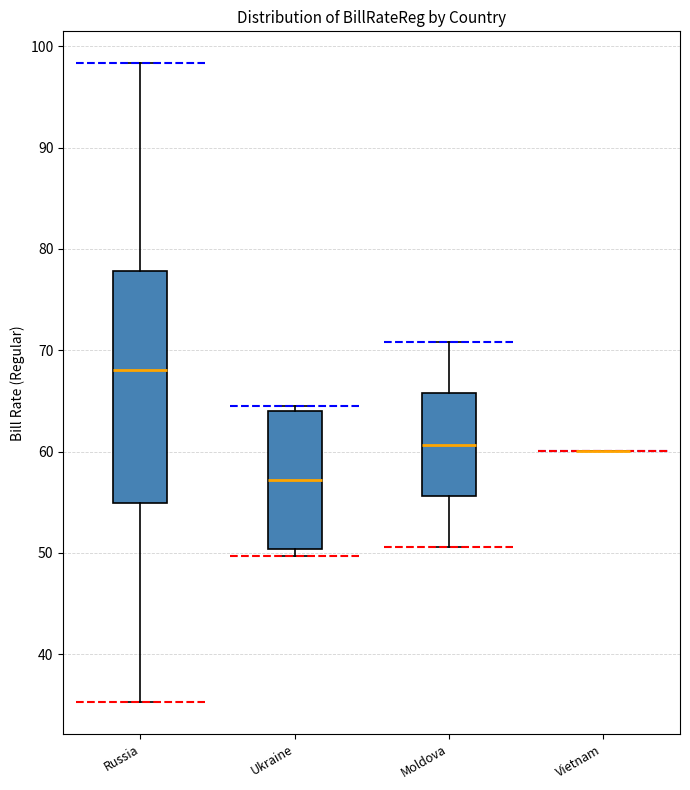

Reading left to right, read every box against the y-axis: the position of its median line, the range the box covers, and the ends of its whiskers. The values are not printed on the chart, so give them approximately, as read against the axis.

Russia: median 68, box 55 to 78, whiskers 35 to 98
Ukraine: median 57, box 50 to 64, whiskers 50 (just below the box's lower edge) to 65
Moldova: median 61, box 56 to 66, whiskers 51 to 71
Vietnam: box collapsed to a line at 60, whiskers 60 to 60